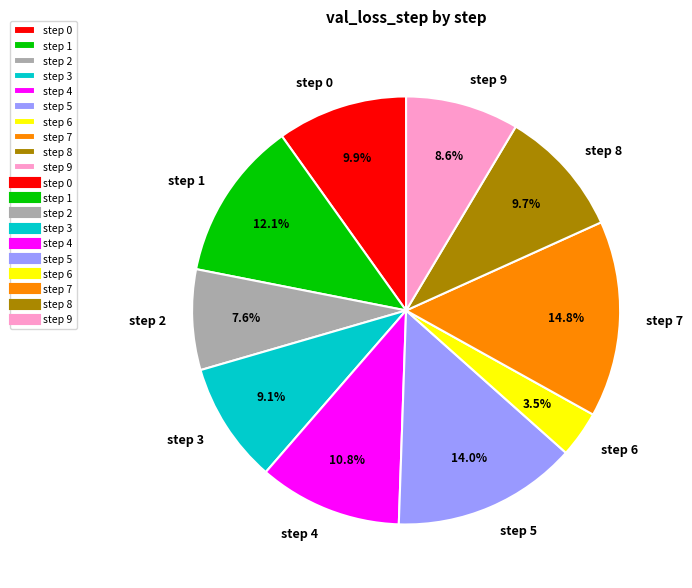

How much of the chart is everything except step 5?

86.0%